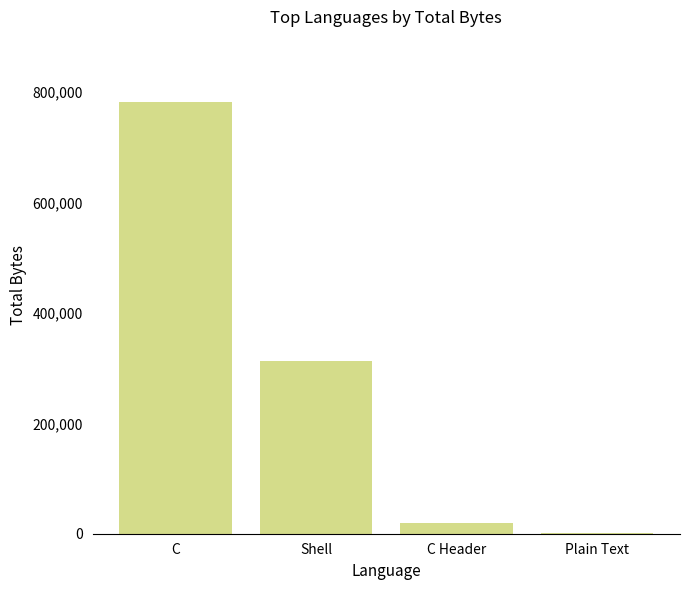

Reading right to left, list all the values displayed in this chart.

1664	20065	312784	782963